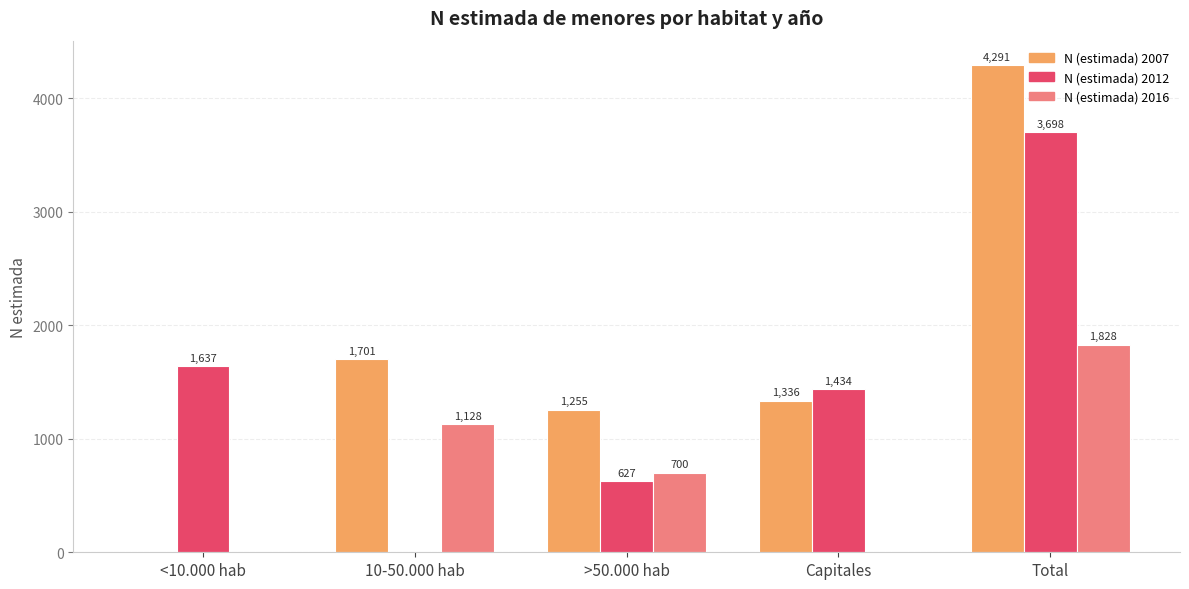

Which category has the highest value across all series?

Total